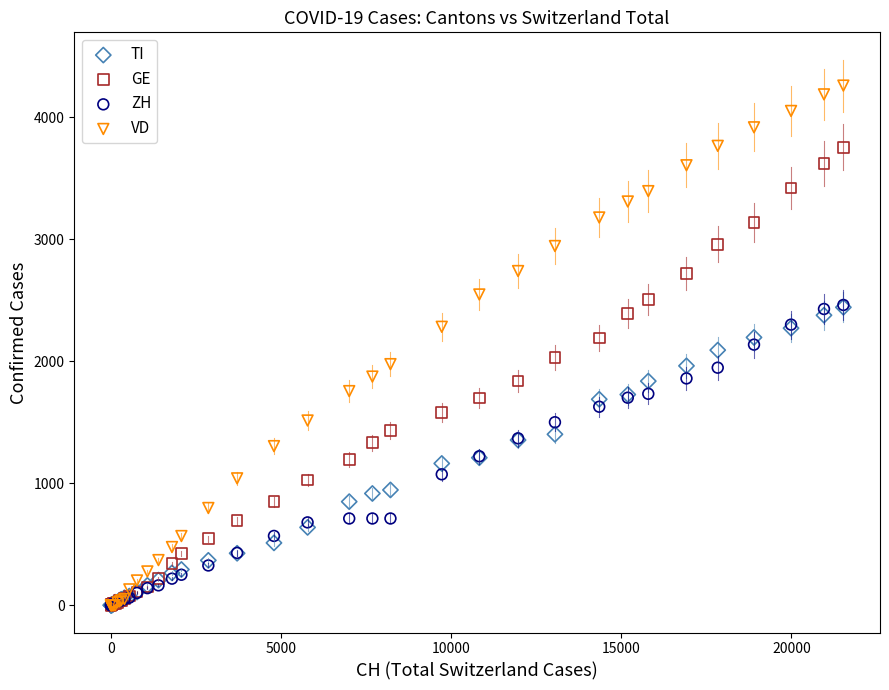

What are all the series names shown in the legend?

TI, GE, ZH, VD